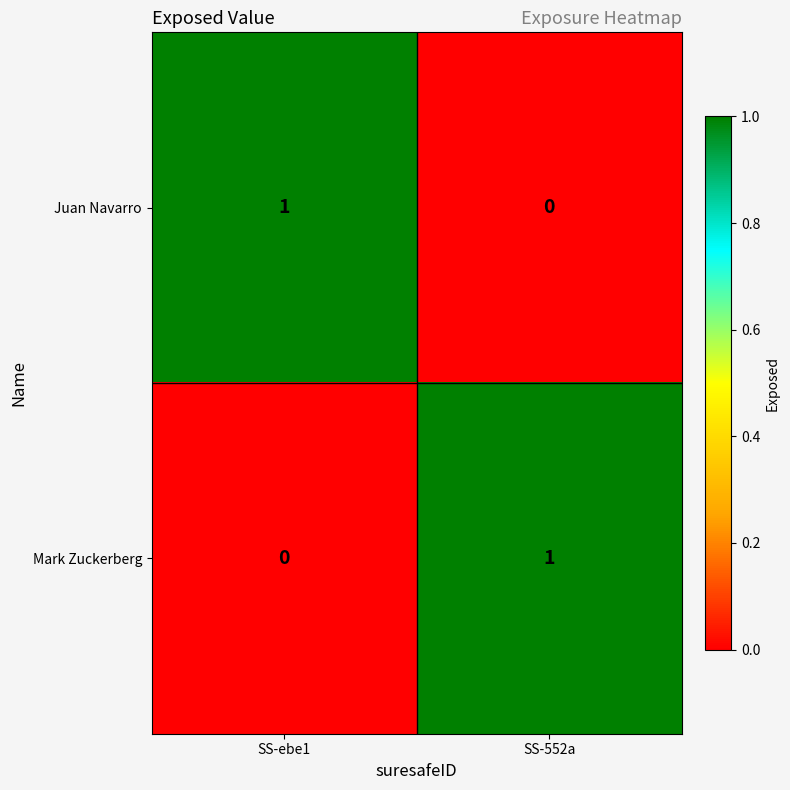

The Mark Zuckerberg series shows 1 at SS-552a. True or false?

True